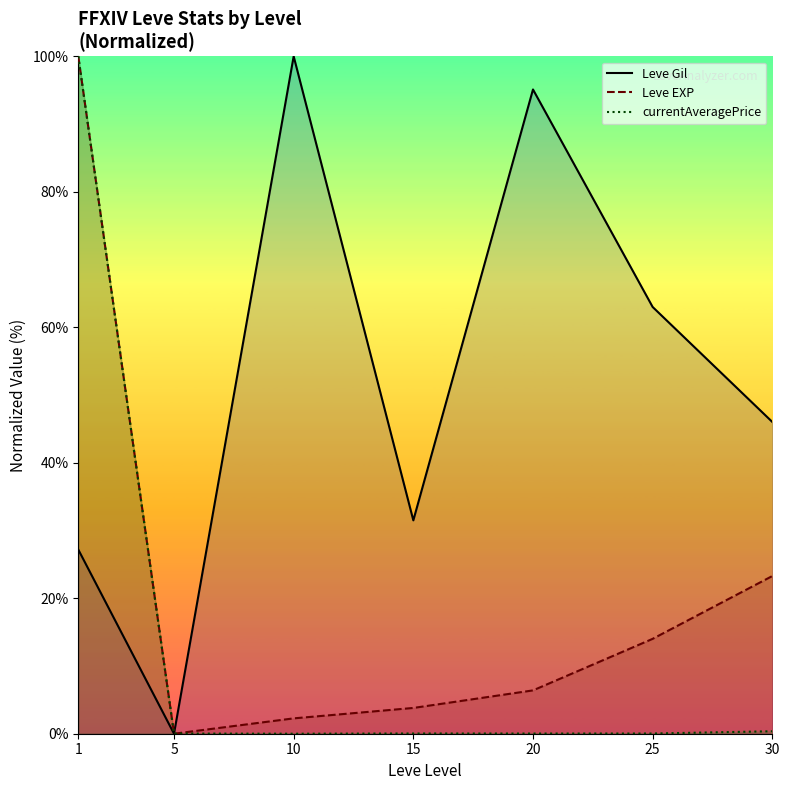

Reading right to left, transcribe all the data shown in this chart.

Leve Gil: 30=46.0	25=63.0	20=95.1	15=31.5	10=100.0	5=0.0	1=27.2
Leve EXP: 30=23.3	25=14.0	20=6.4	15=3.8	10=2.3	5=0.0	1=100.0
currentAveragePrice: 30=0.4	25=0.0	20=0.0	15=0.0	10=0.0	5=0.0	1=100.0